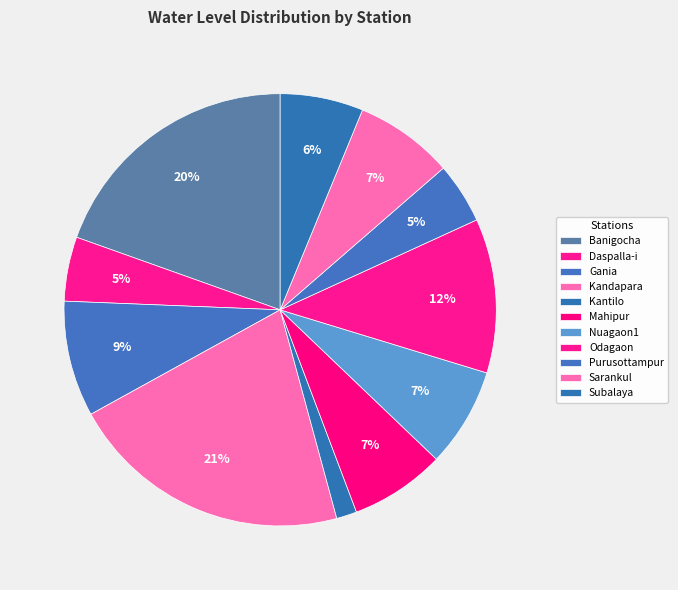

Combined, do Subalaya and Sarankul account for over 50%?

No